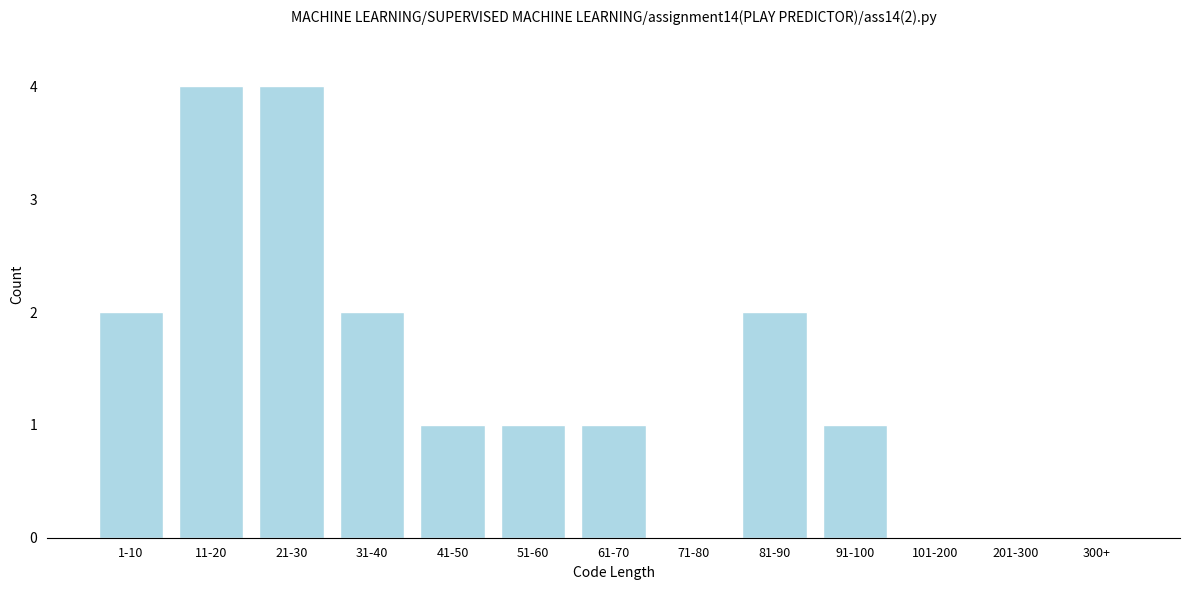

Reading left to right, list all the values displayed in this chart.

1-10=2	11-20=4	21-30=4	31-40=2	41-50=1	51-60=1	61-70=1	71-80=0	81-90=2	91-100=1	101-200=0	201-300=0	300+=0